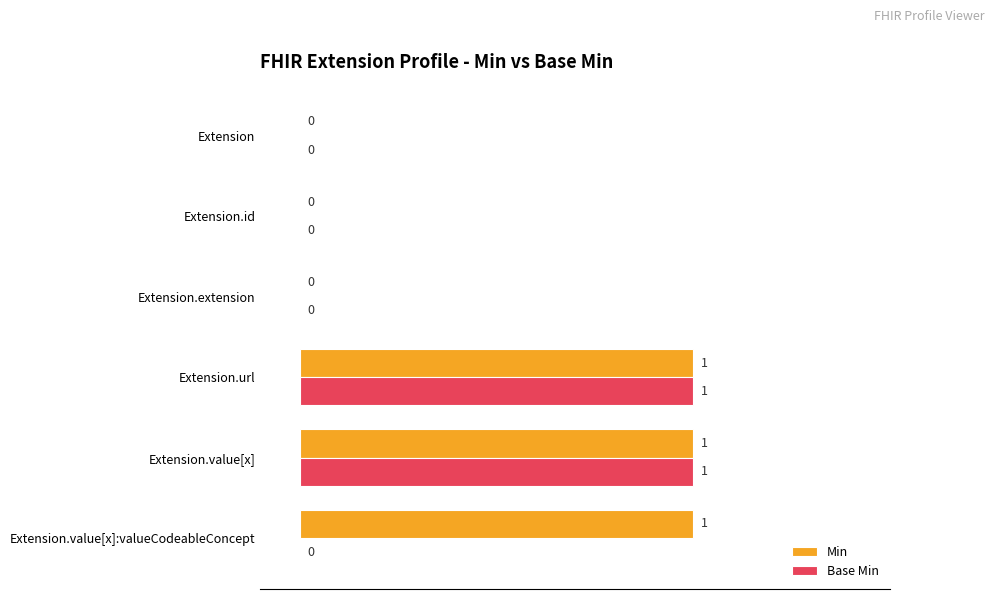

How many Base Min values are between 0 and 1?

6